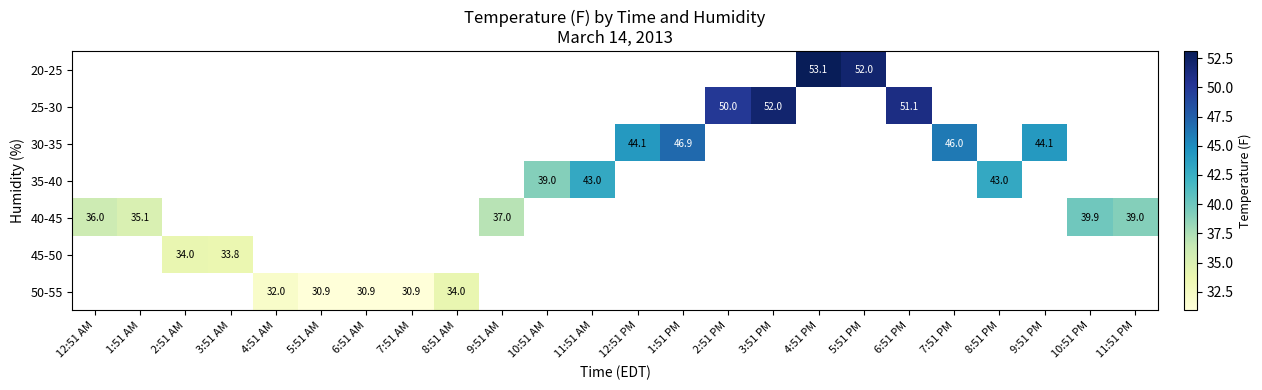

How many values in 50-55 are above zero?

5